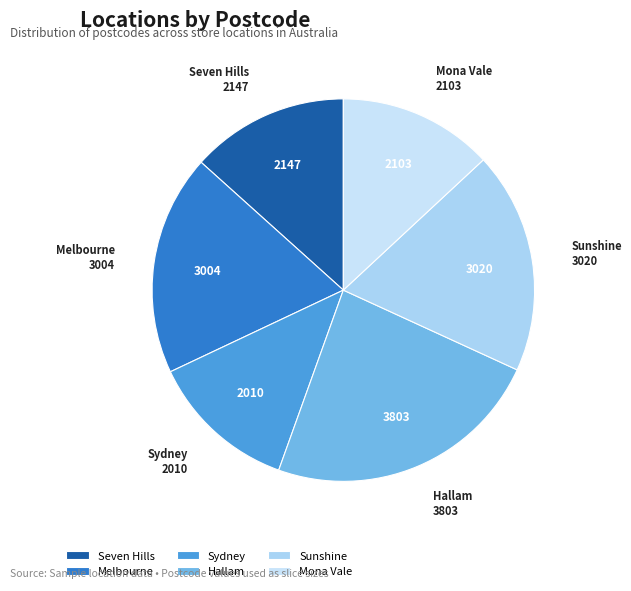

The Hallam slice represents 36% of the pie. True or false?

False